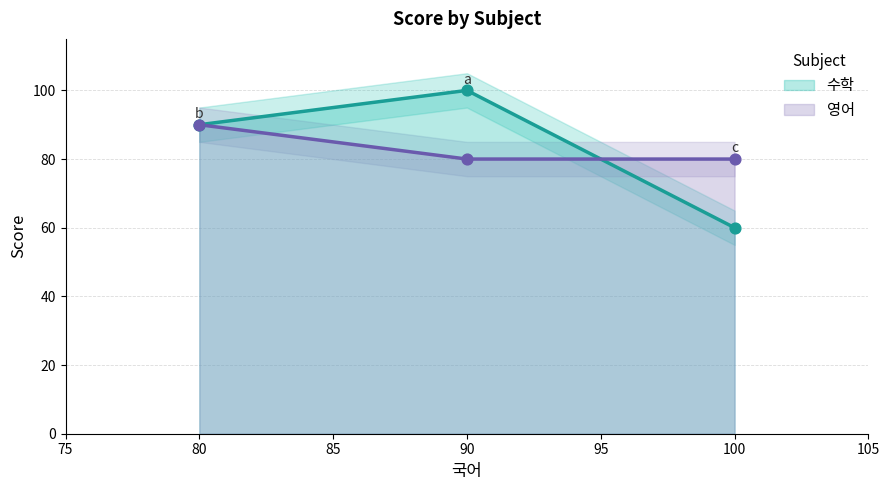

Is the value of 수학 at b greater than the value of 영어 at b?

No